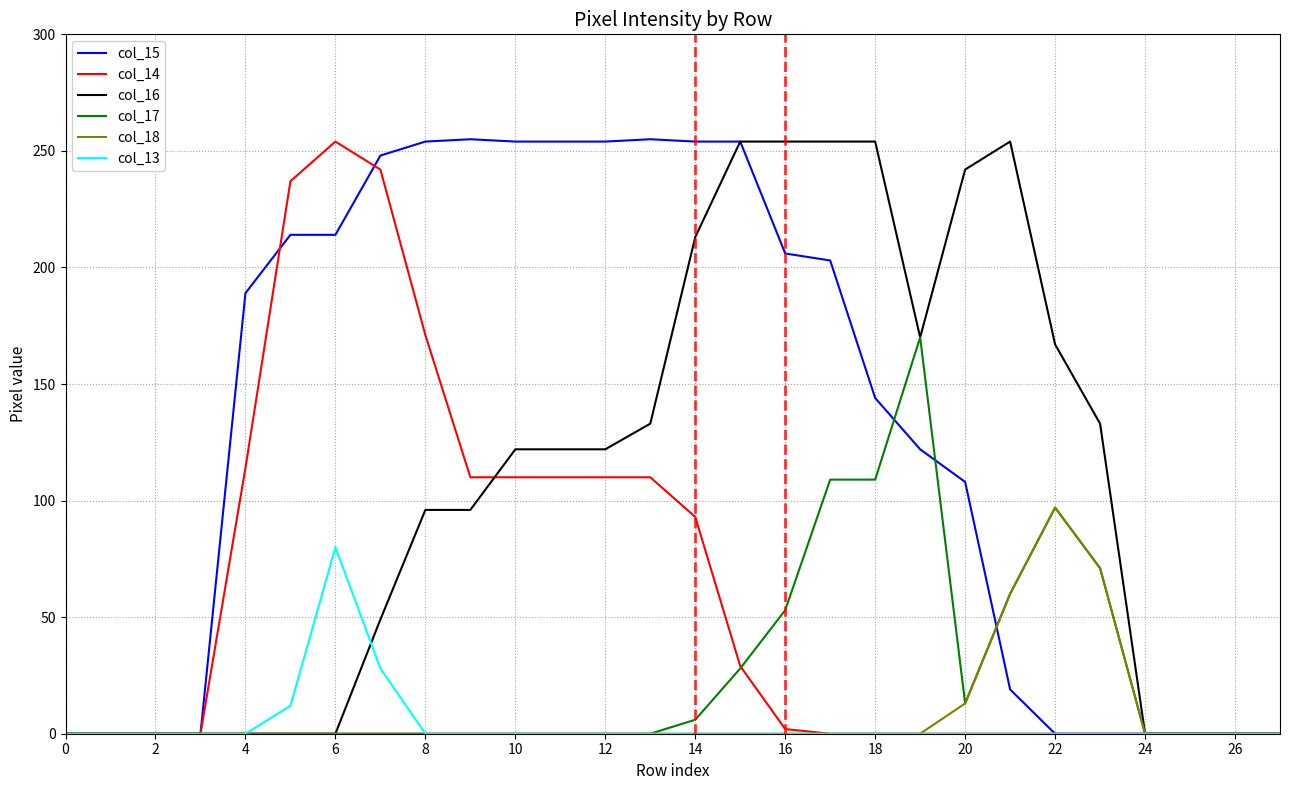

Is it true that col_17 equals 168 at 22?

False